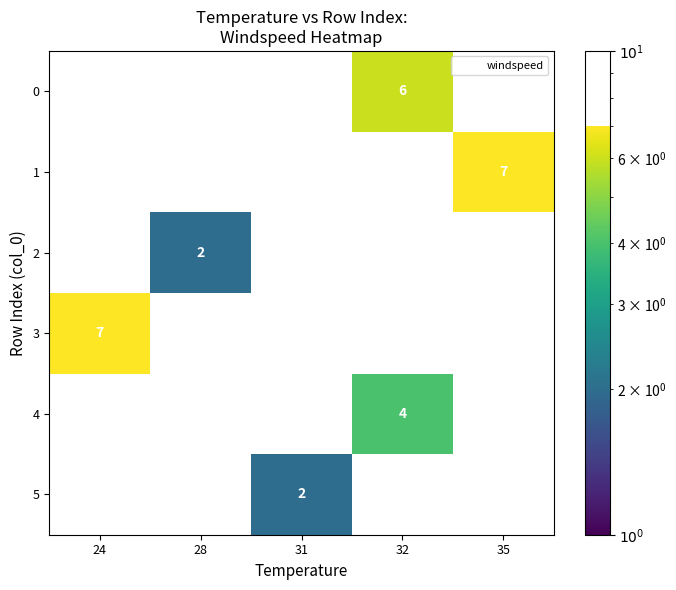

What is the total value across all series at 31?

2